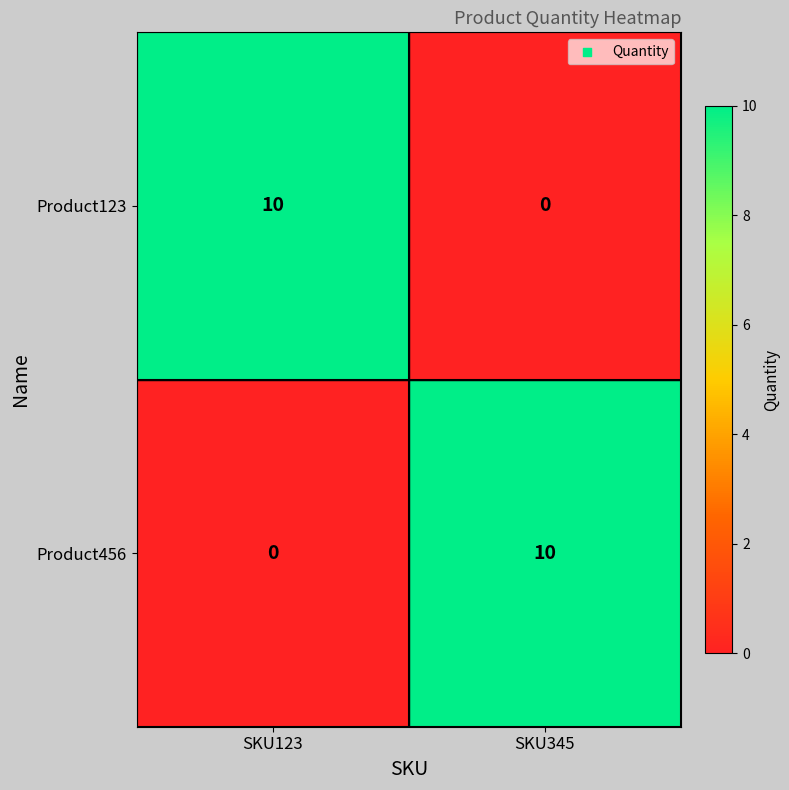

Reading left to right, what are all the values shown in this chart?

Product123: SKU123=10	SKU345=0
Product456: SKU123=0	SKU345=10